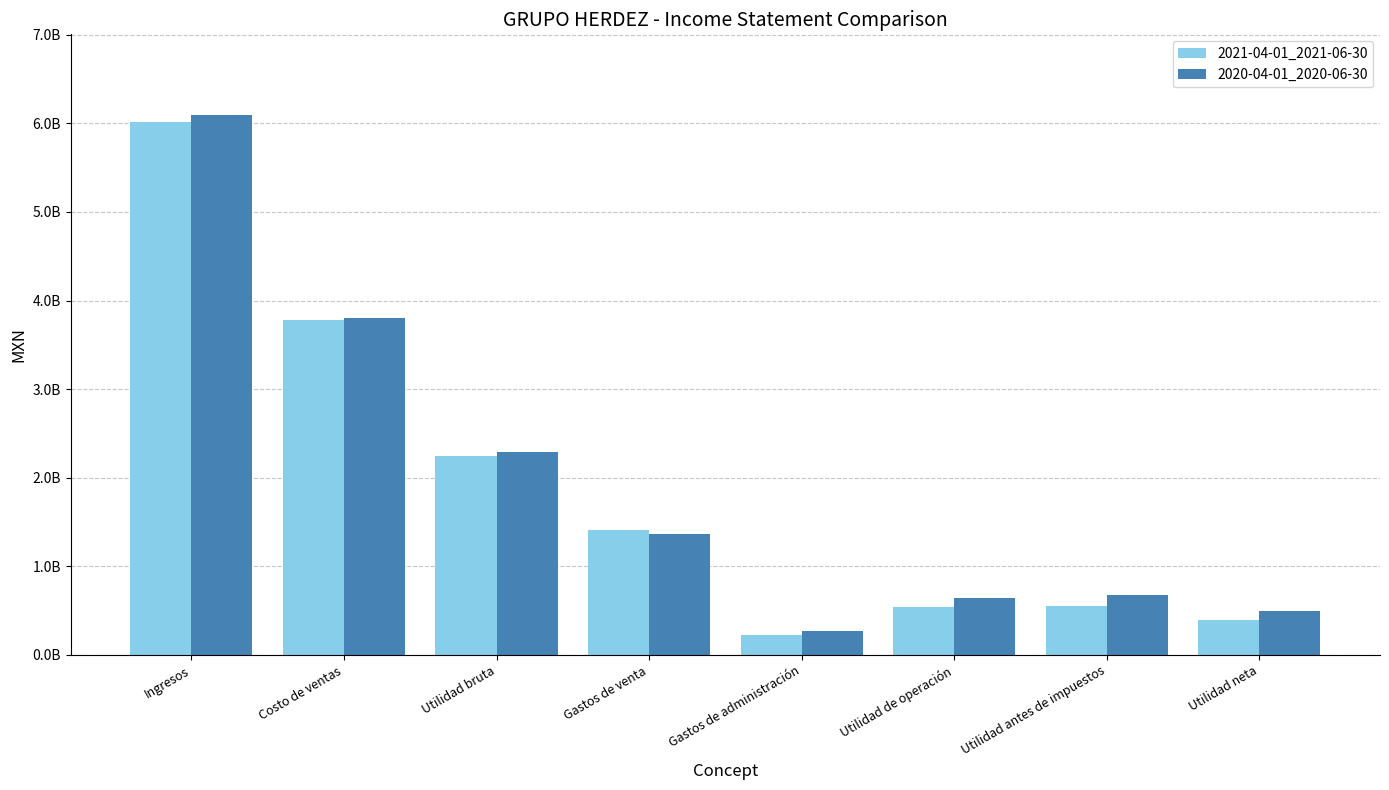

Are the bars horizontal?

No